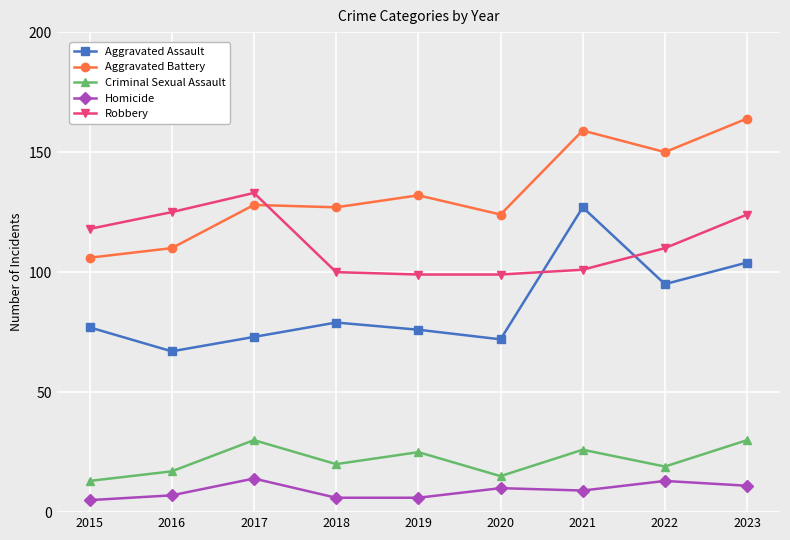

True or false: Robbery has more than 0 interior local peaks.

True